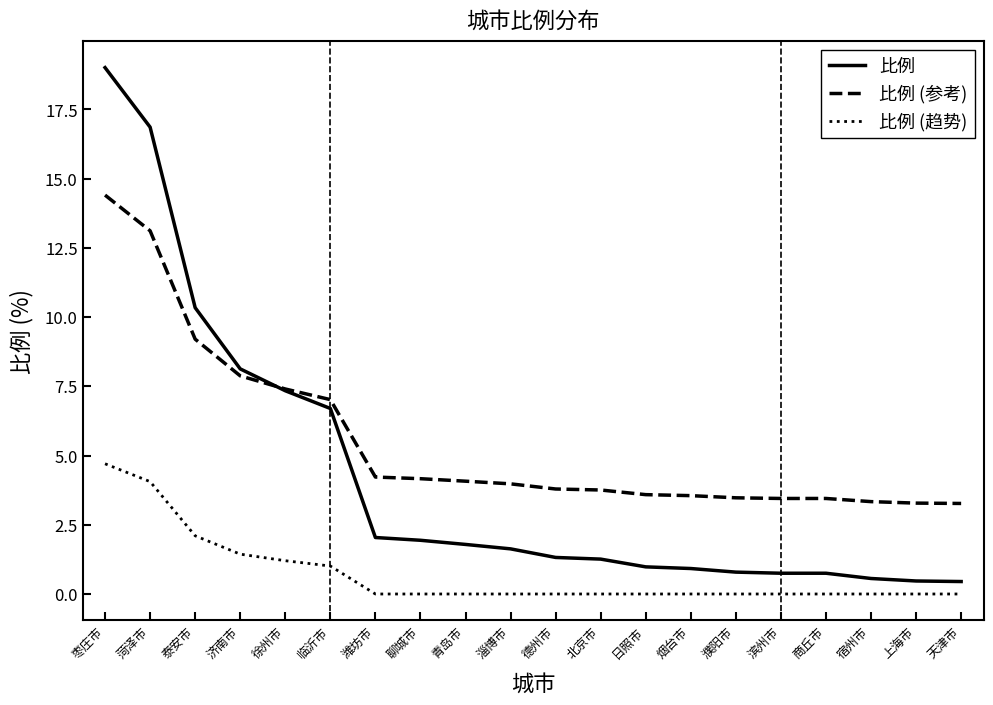

Does the chart display data point markers on the line(s)?

No